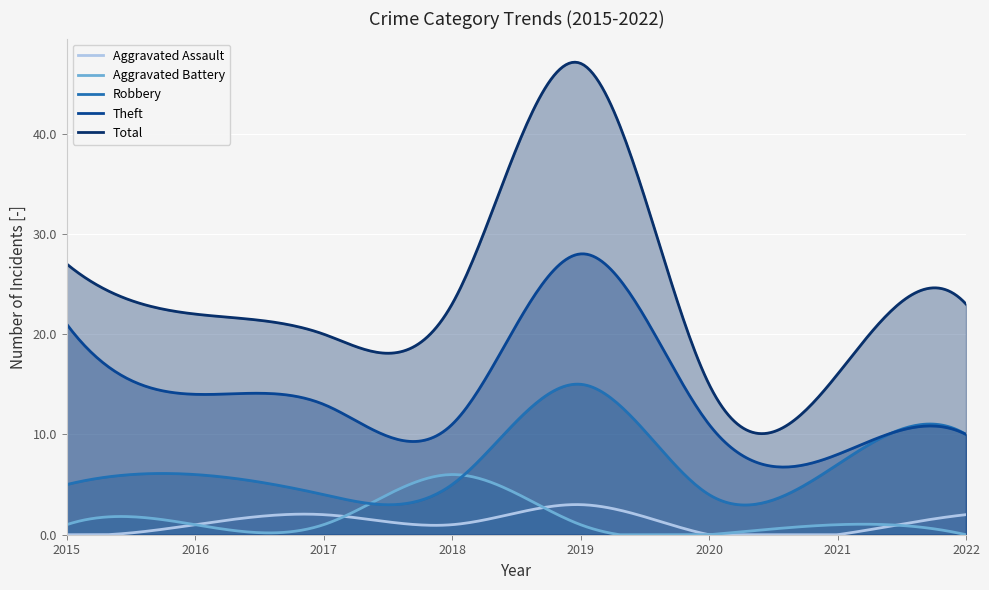

True or false: Aggravated Battery has a value of 1 at 2021.

True